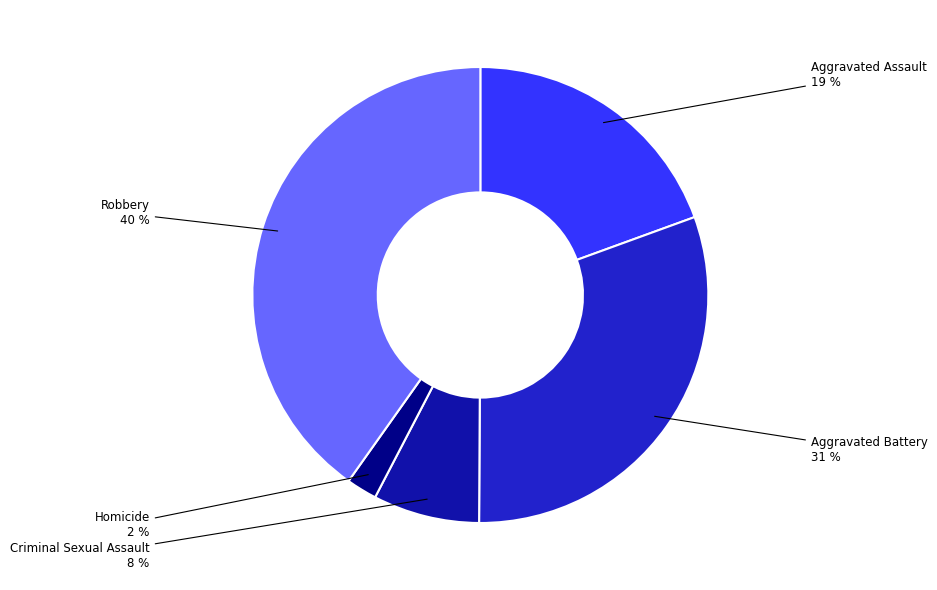

To the nearest percent, what percentage of the pie is Criminal Sexual Assault?

8%